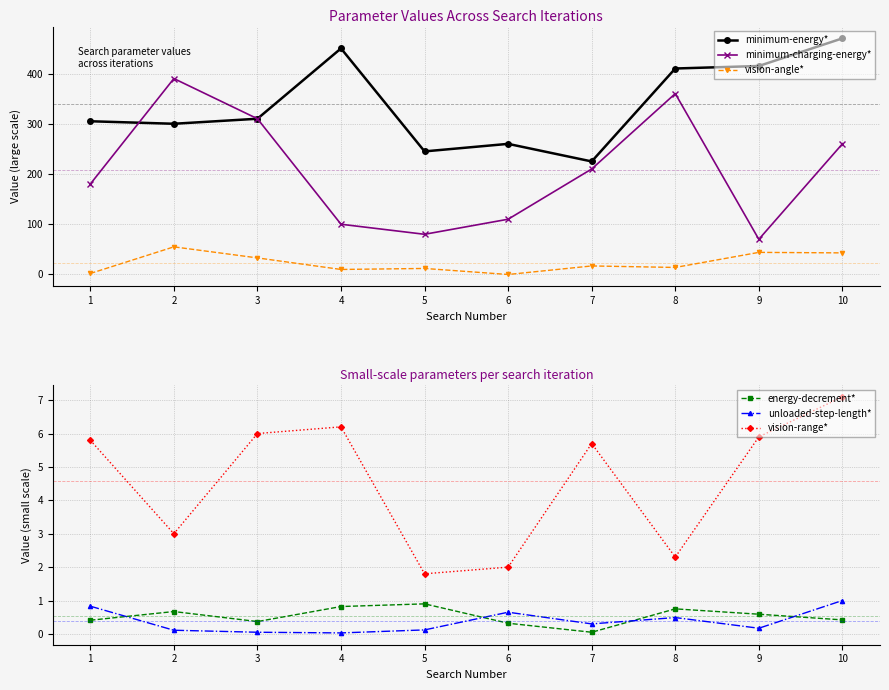

Rank the categories by vision-range* value from lowest to highest.

5, 6, 8, 2, 7, 1, 9, 3, 4, 10